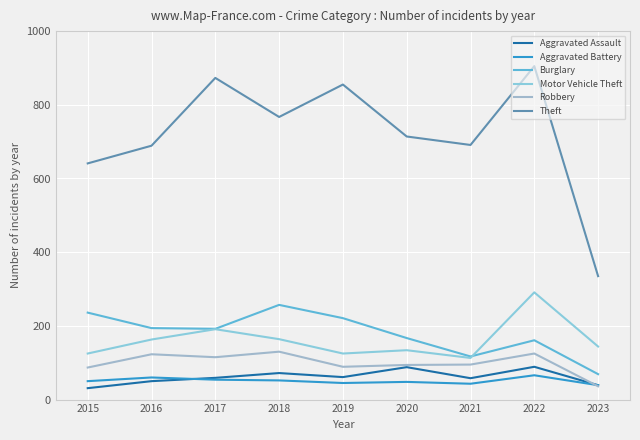

How many lines are shown in the chart?

6